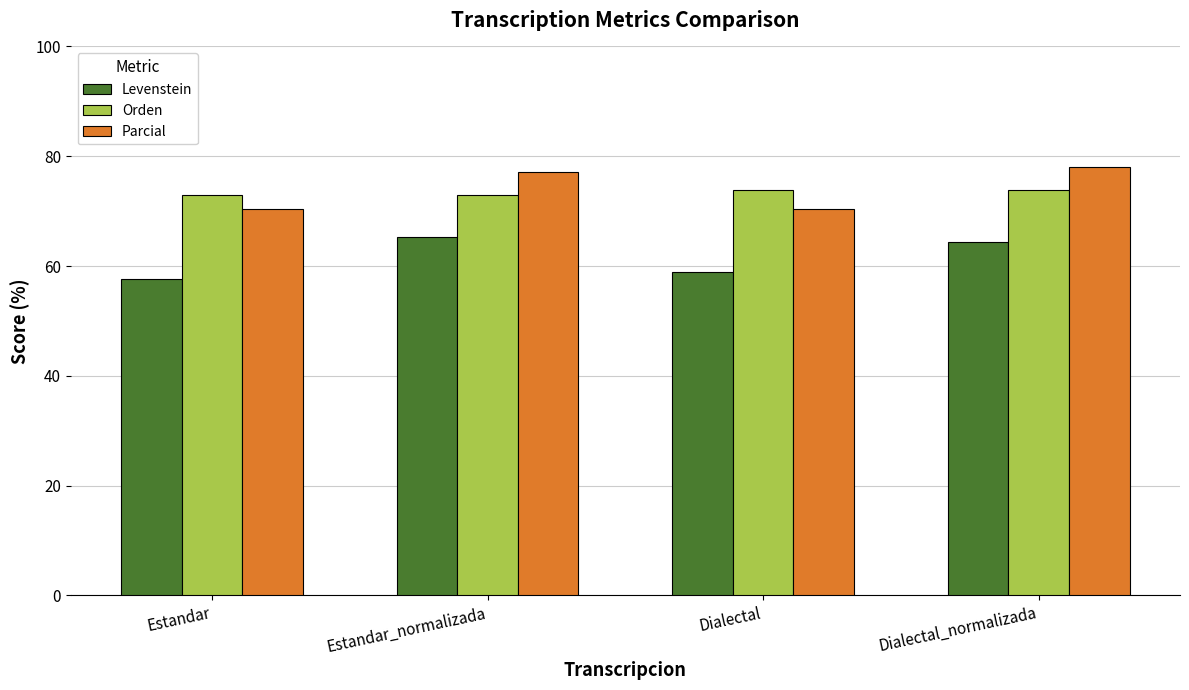

Reading right to left, transcribe all the data shown in this chart.

Levenstein: 64.4	58.8	65.2	57.7
Orden: 73.8	73.8	72.9	72.9
Parcial: 78.0	70.5	77.1	70.5